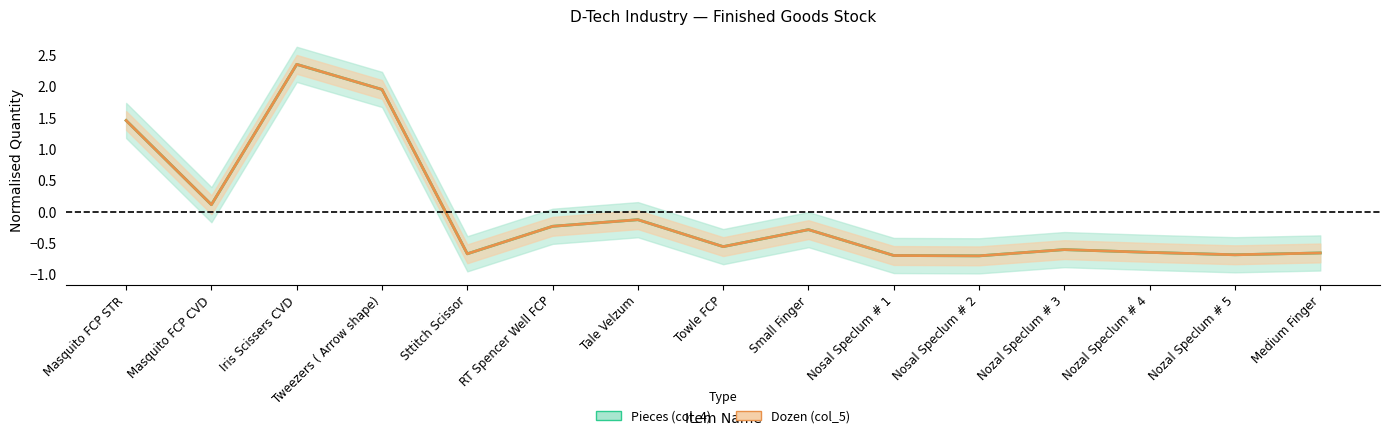

How many lines are shown in the chart?

2